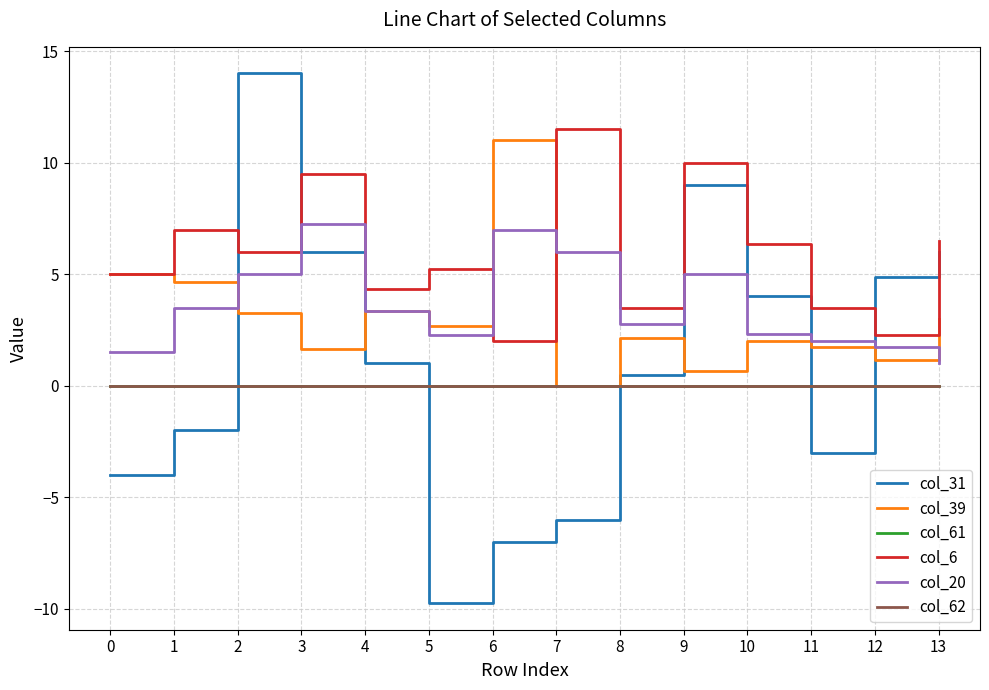

At which category does the chart reach its peak across all series?

2